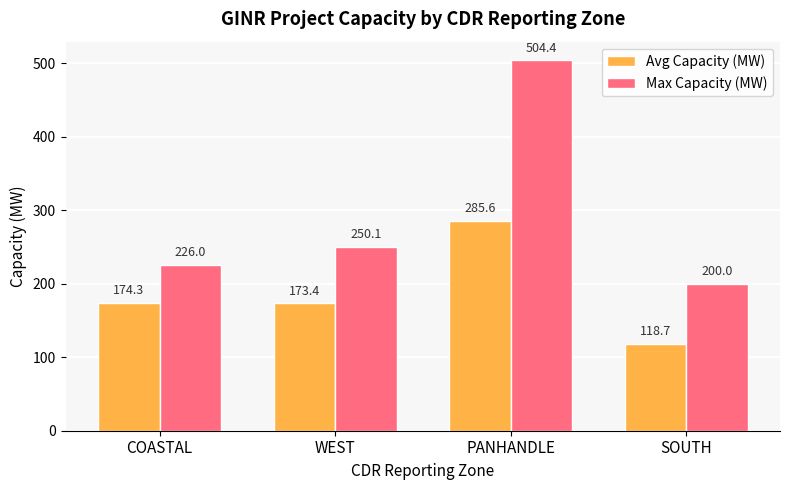

At which label does Avg Capacity (MW) reach its minimum?

SOUTH